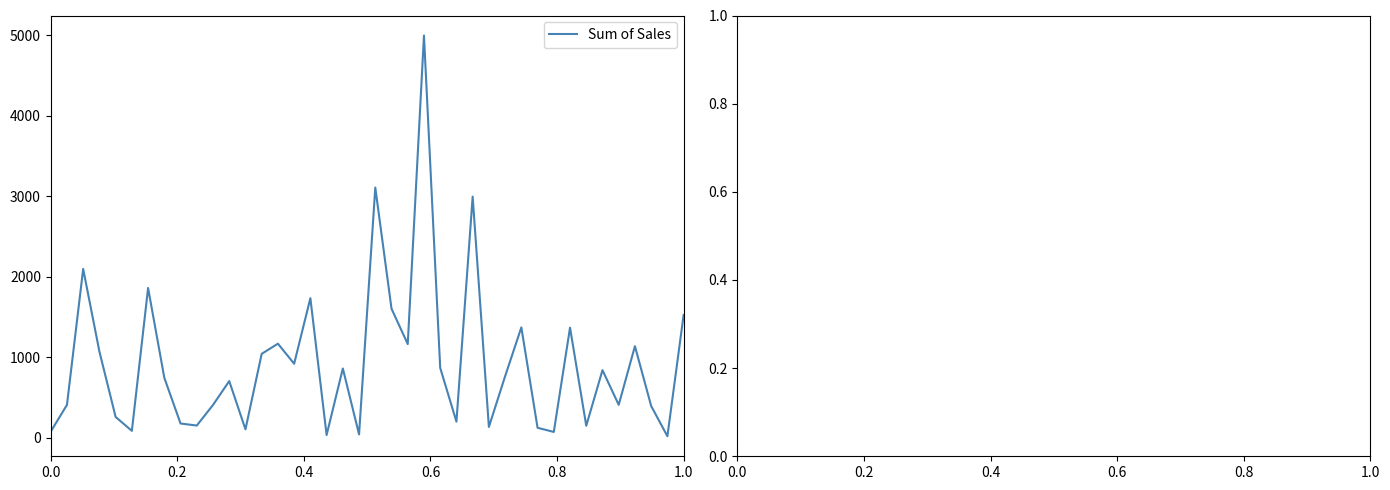

What is the greatest value displayed?

4996.8